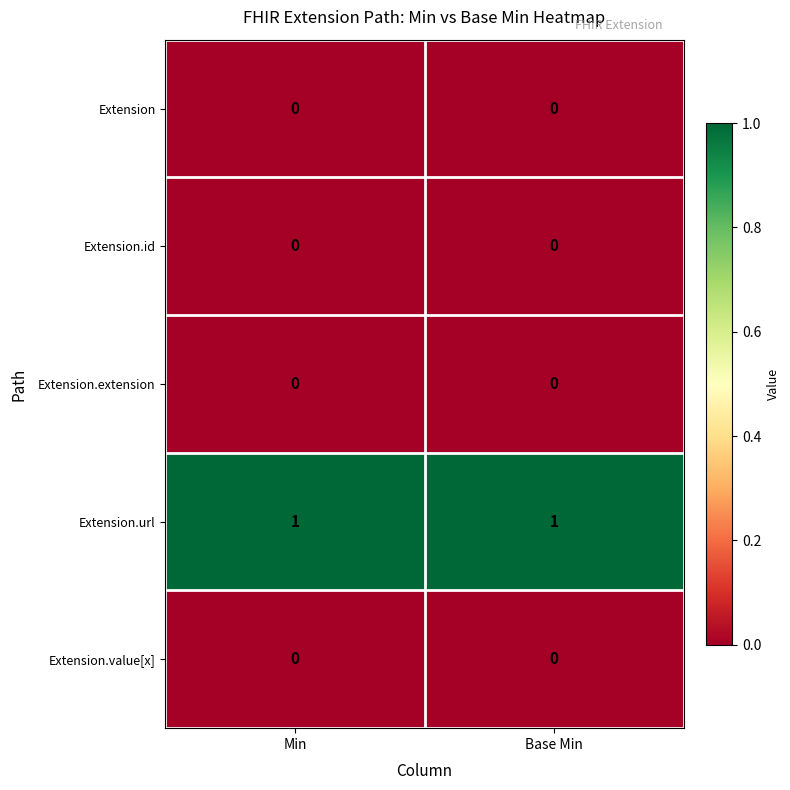

Is it true that Extension.url equals 1 at Min?

True